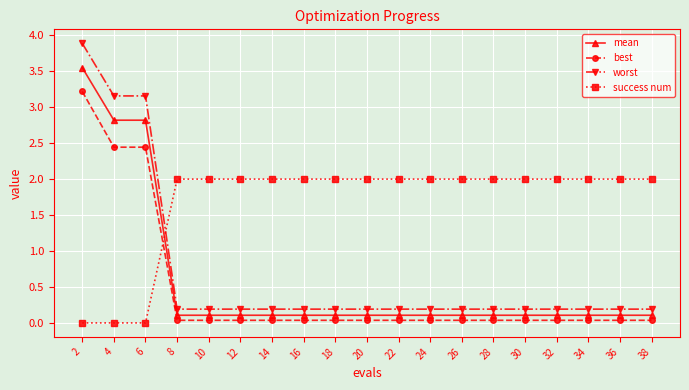

Which series ends up on top after the final intersection of mean and success num?

success num